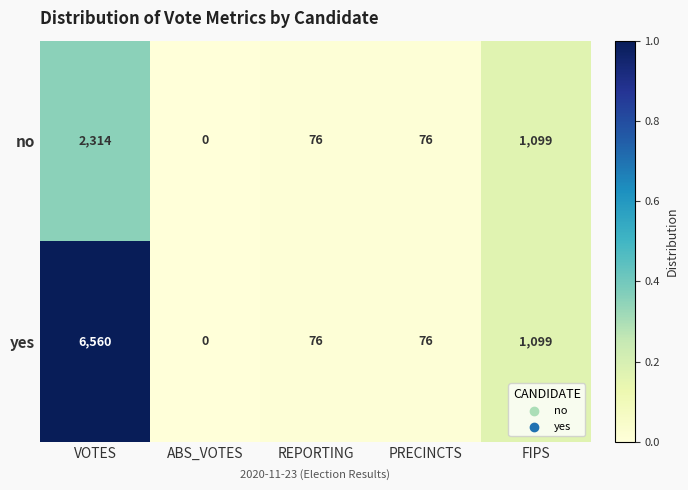

Reading left to right, transcribe all the data shown in this chart.

no: 2314	0	76	76	1099
yes: 6560	0	76	76	1099